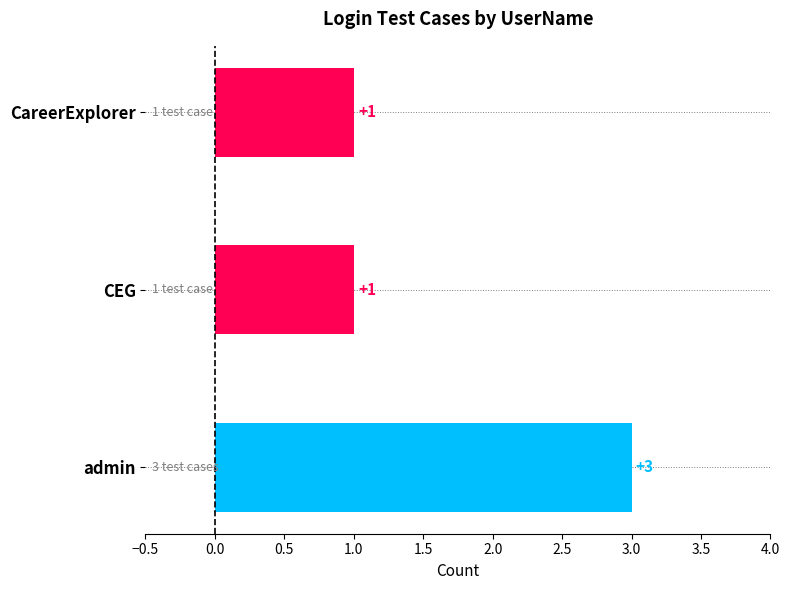

What is the ratio of the value at CareerExplorer to the value at CEG?

1.0